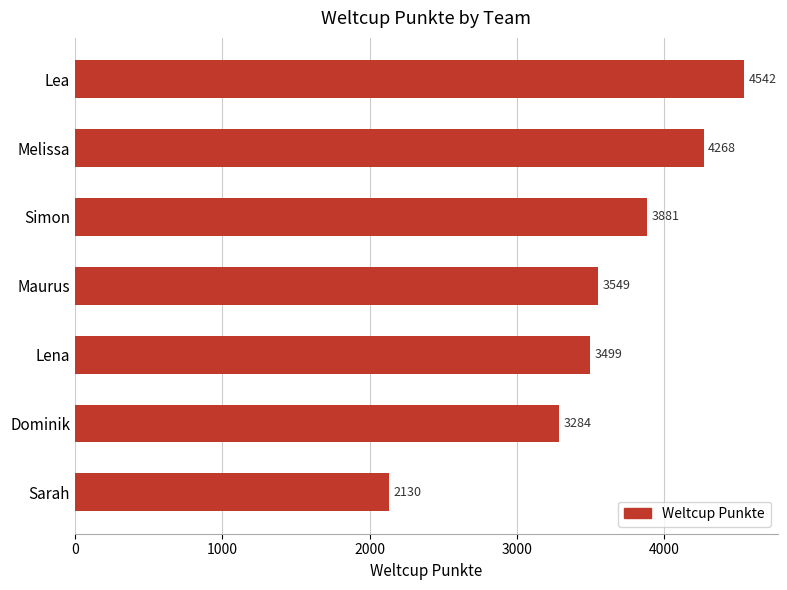

True or false: the data shows 5315 at Lena.

False